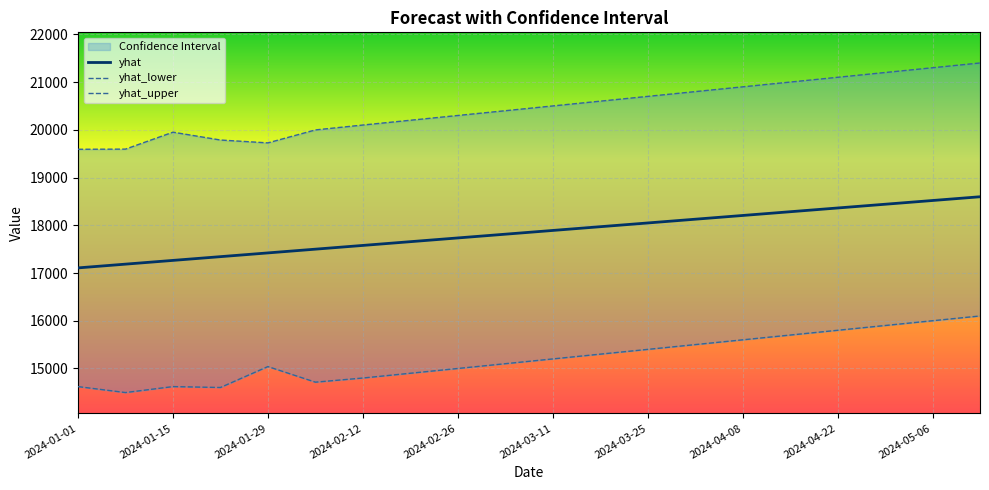

What is the maximum value for yhat?

18597.3